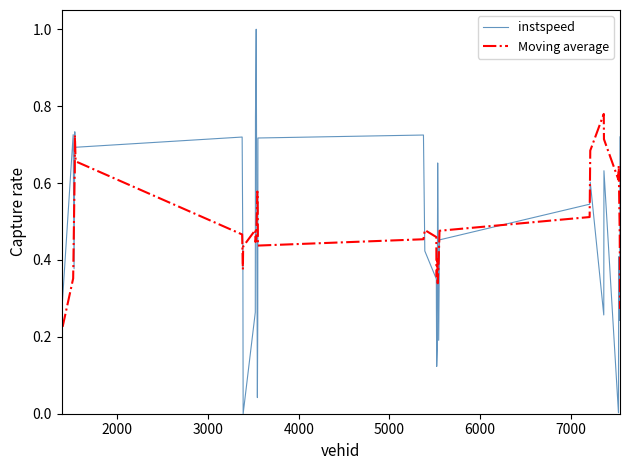

Which series has the widest spread of values?

instspeed